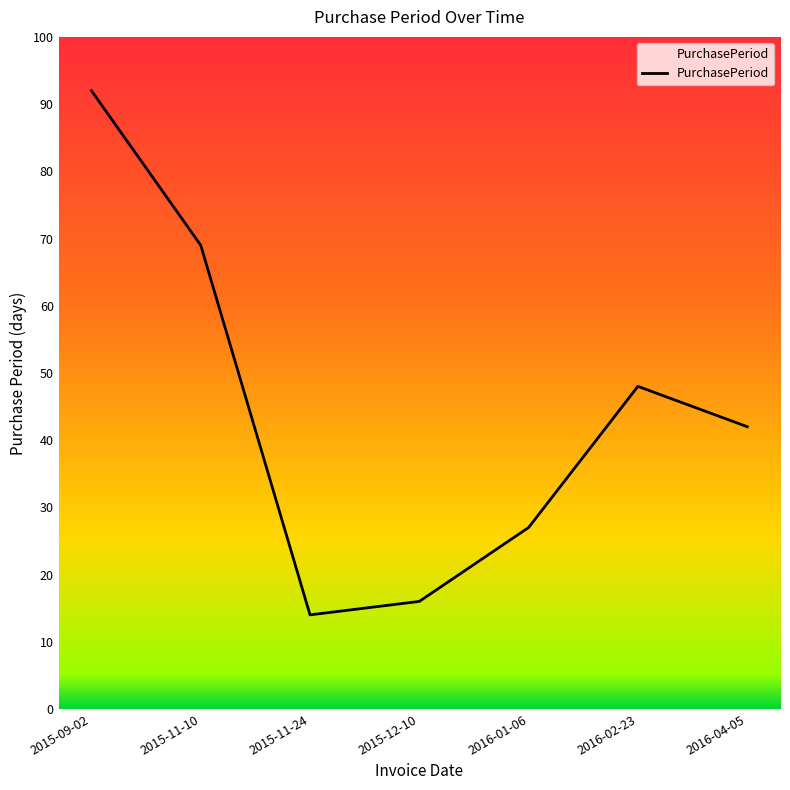

Reading left to right, extract all data points from this chart.

2015-09-02=92	2015-11-10=69	2015-11-24=14	2015-12-10=16	2016-01-06=27	2016-02-23=48	2016-04-05=42